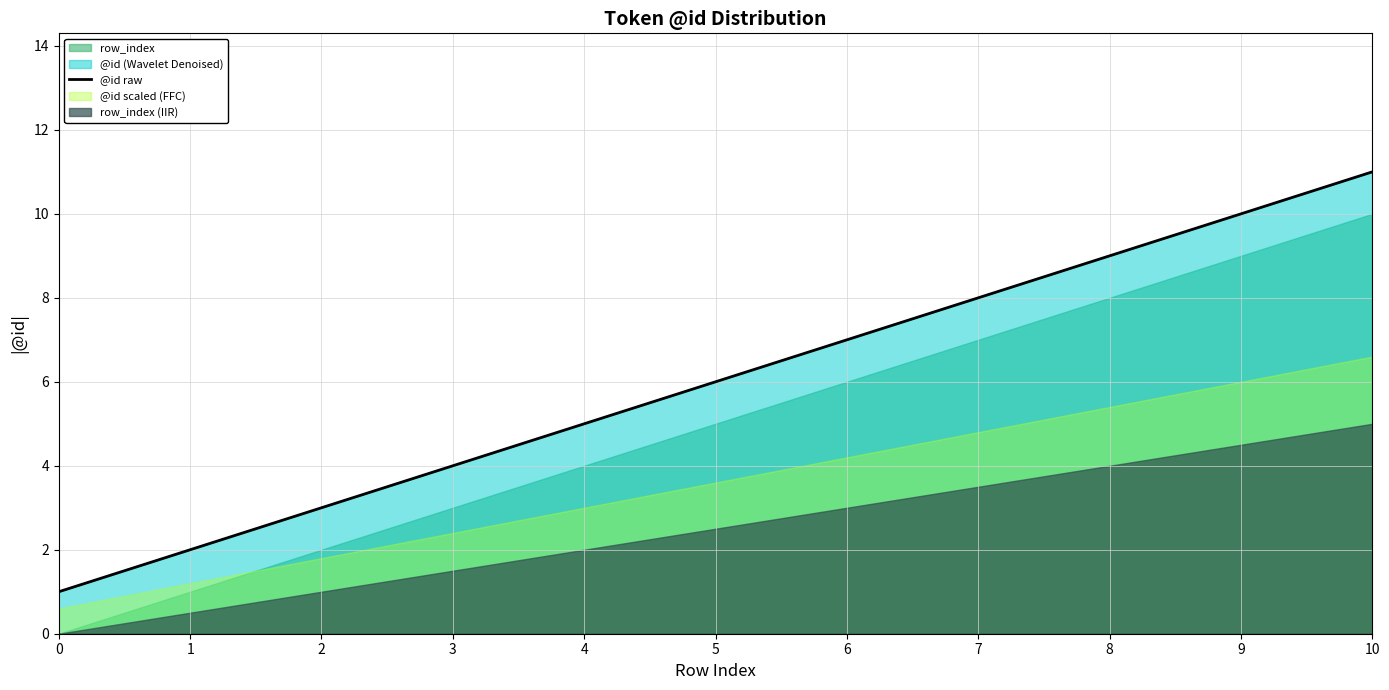

Rank the categories by @id raw value from lowest to highest.

0, 1, 2, 3, 4, 5, 6, 7, 8, 9, 10